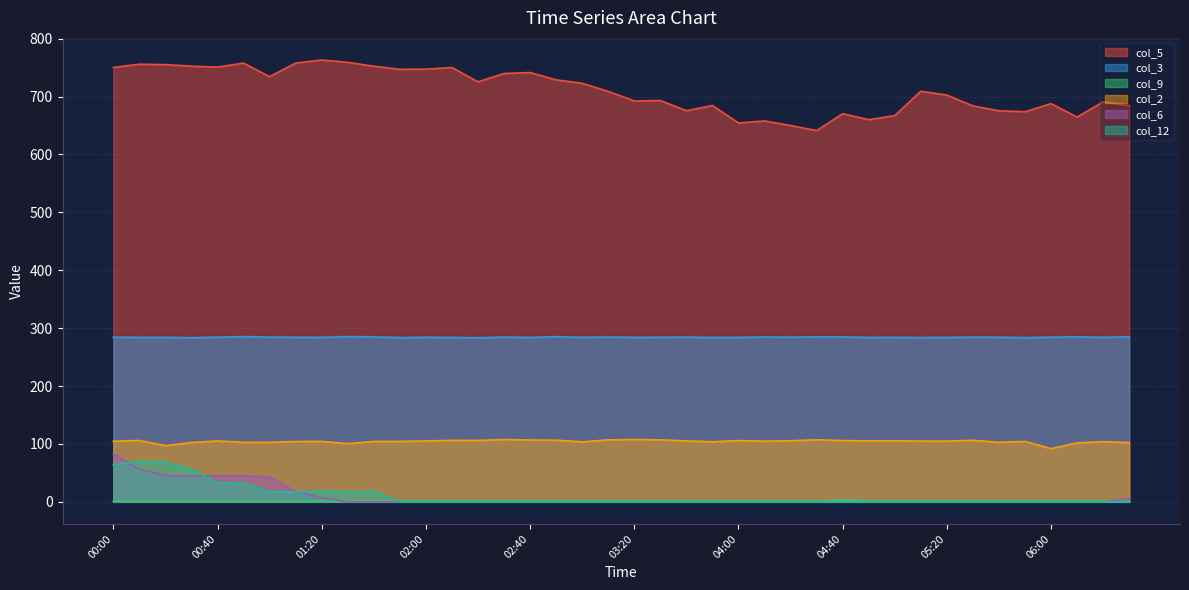

Reading left to right, what are all the values shown in this chart?

col_5: 750.3	755.9	755.2	752.5	750.9	757.8	734.4	757.8	763.2	759.1	752.4	747.1	747.4	750.2	725.5	739.9	741.5	728.8	723.0	708.9	692.5	693.2	675.6	684.6	654.4	657.9	650.0	641.3	670.5	660.1	667.2	709.3	702.6	683.9	675.4	673.8	687.8	664.6	690.9	684.4
col_3: 284.3	284.1	284.1	283.5	284.4	285.3	284.5	284.2	284.1	285.4	284.9	283.6	284.3	283.9	283.4	284.6	284.0	285.2	284.1	284.7	284.1	284.2	284.5	283.8	284.1	284.7	284.5	284.8	284.8	284.0	284.1	283.7	284.0	284.5	284.3	283.6	284.4	285.0	284.1	285.2
col_9: 1.2	1.2	1.2	1.2	1.2	1.2	1.2	1.2	1.2	1.2	1.2	1.2	1.2	1.2	1.2	1.2	1.2	1.2	1.2	1.2	1.2	1.2	1.2	1.2	1.2	1.2	1.2	1.2	2.9	1.2	1.2	1.2	1.2	1.2	1.2	1.2	1.2	1.2	1.2	1.2
col_2: 104.7	106.0	97.0	102.5	105.2	102.8	102.7	104.2	104.5	100.6	104.4	104.4	105.2	106.2	106.0	107.6	106.8	106.5	103.6	107.0	107.7	107.0	105.3	103.8	105.8	104.9	105.5	107.2	105.8	105.4	105.5	105.0	104.9	106.3	102.9	104.4	91.9	101.8	104.0	102.3
col_6: 82.1	56.7	45.2	44.6	45.0	45.3	42.6	17.7	7.4	0.0	0.0	0.0	0.0	0.0	0.0	0.0	0.0	0.0	0.0	0.0	0.0	0.0	0.0	0.0	0.0	0.0	0.0	0.0	0.0	0.0	0.0	0.0	0.0	0.0	0.0	0.0	0.0	0.0	0.0	5.3
col_12: 64.4	69.7	68.1	56.4	32.7	31.8	17.7	16.7	18.5	17.0	17.6	0.0	0.0	0.0	0.0	0.0	0.0	0.0	0.0	0.0	0.0	0.0	0.0	0.0	0.0	0.0	0.0	0.0	0.0	0.0	0.0	0.0	0.0	0.0	0.0	0.0	0.0	0.0	0.0	0.0